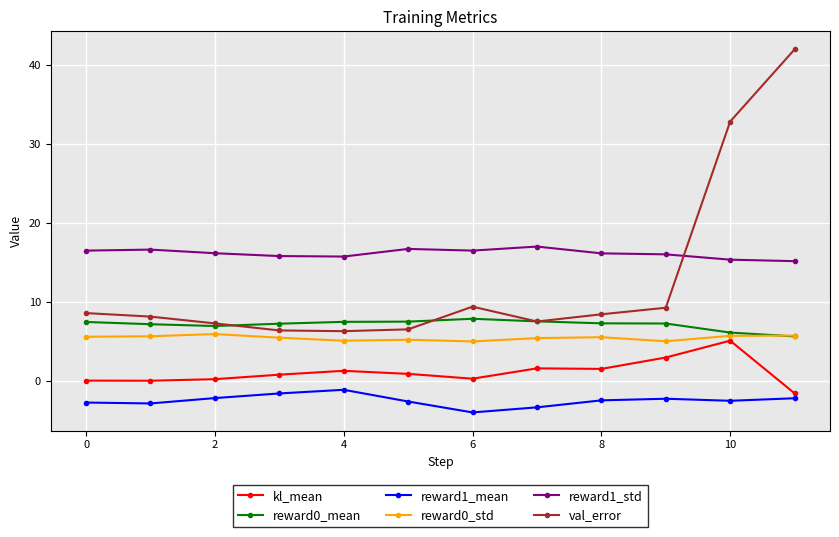

Which series has the largest total across all categories?

reward1_std